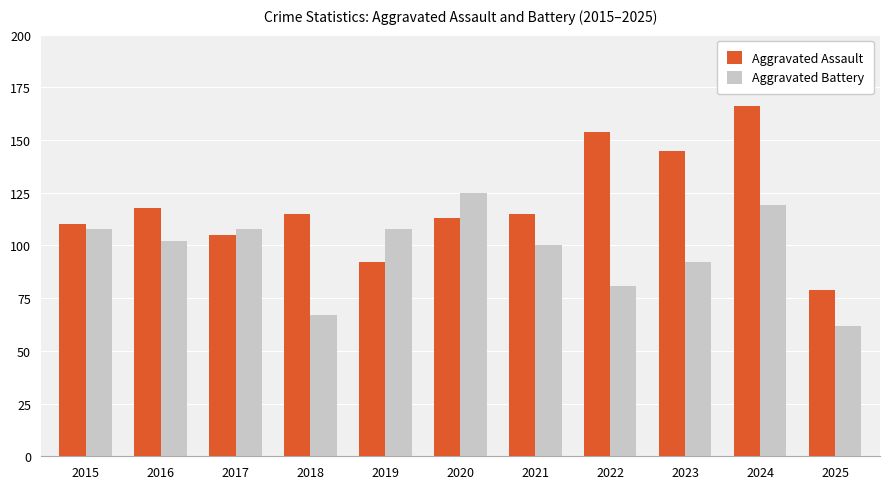

What are all the series names shown in the legend?

Aggravated Assault, Aggravated Battery